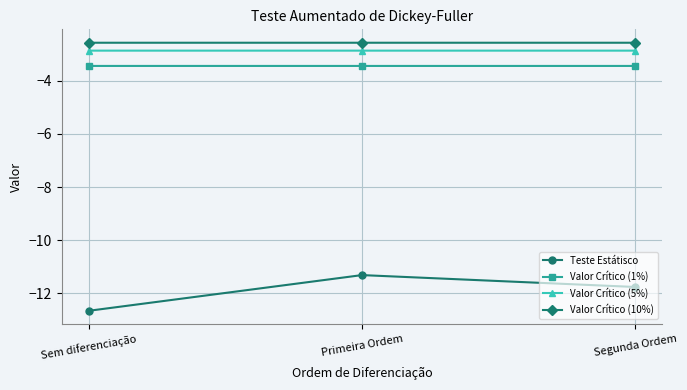

True or false: Valor Crítico (1%) has a value of -4.5 at Sem diferenciação.

False